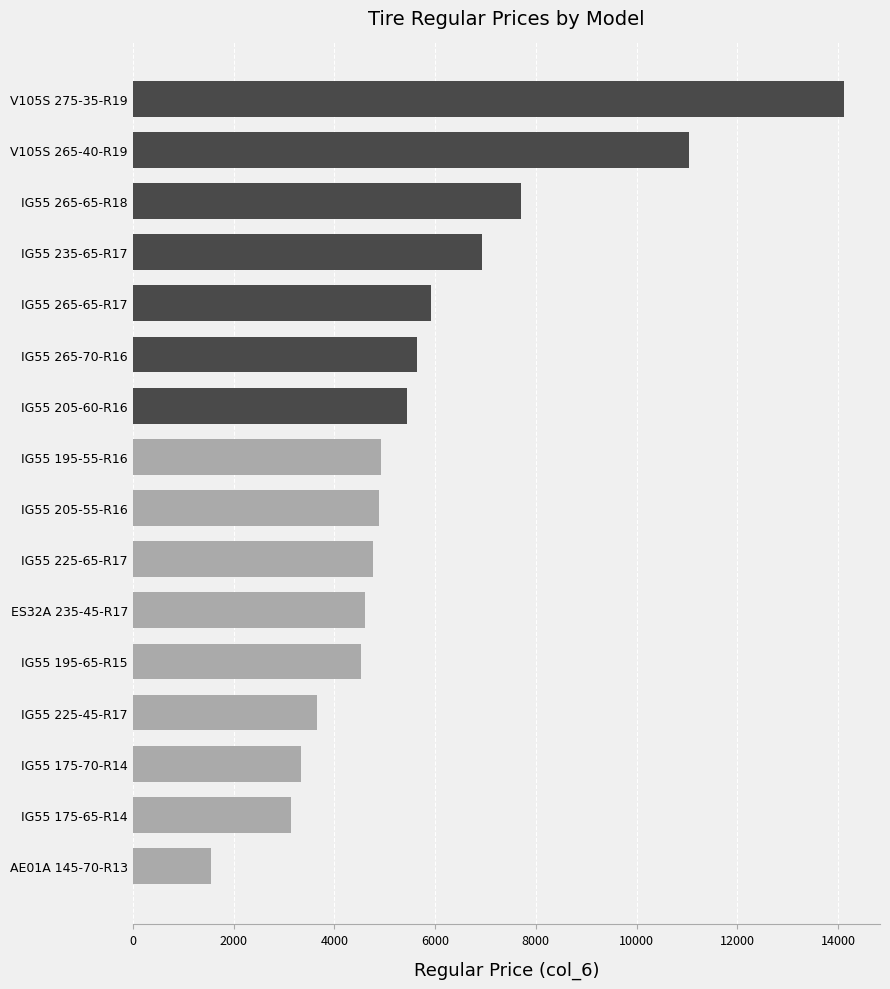

What is the difference between the second highest and minimum values?

9489.3